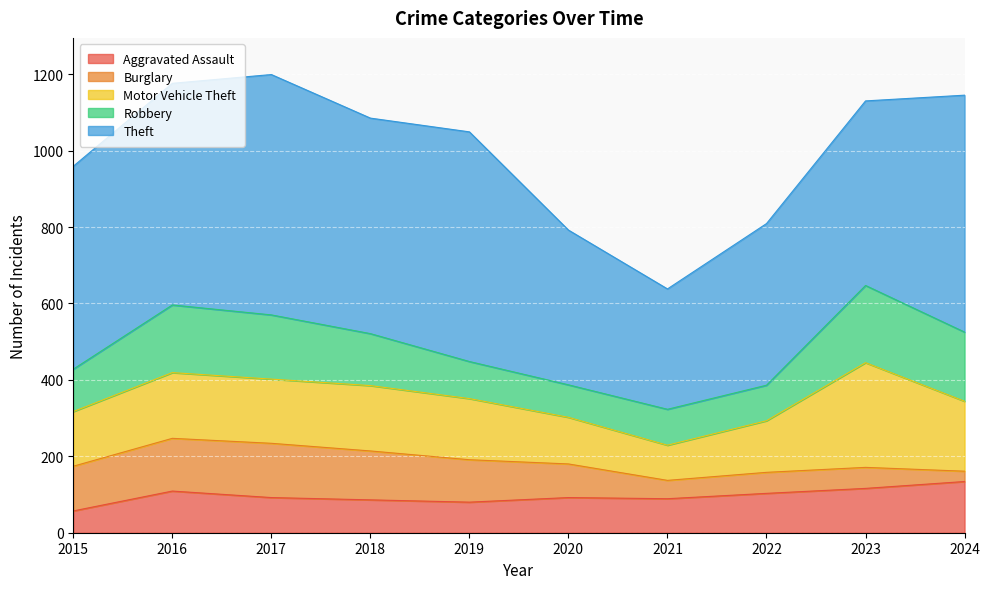

True or false: Motor Vehicle Theft has a value of 135 at 2022.

True